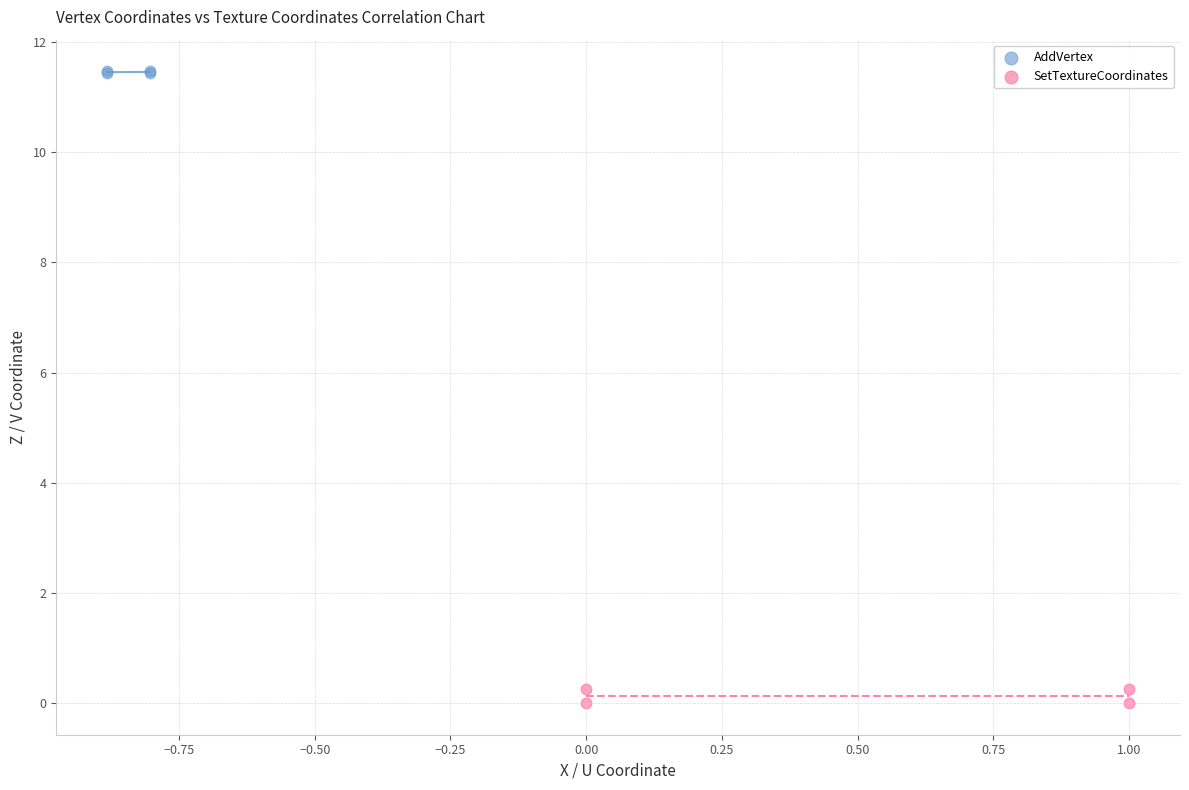

Which series contains the highest Y value?

AddVertex